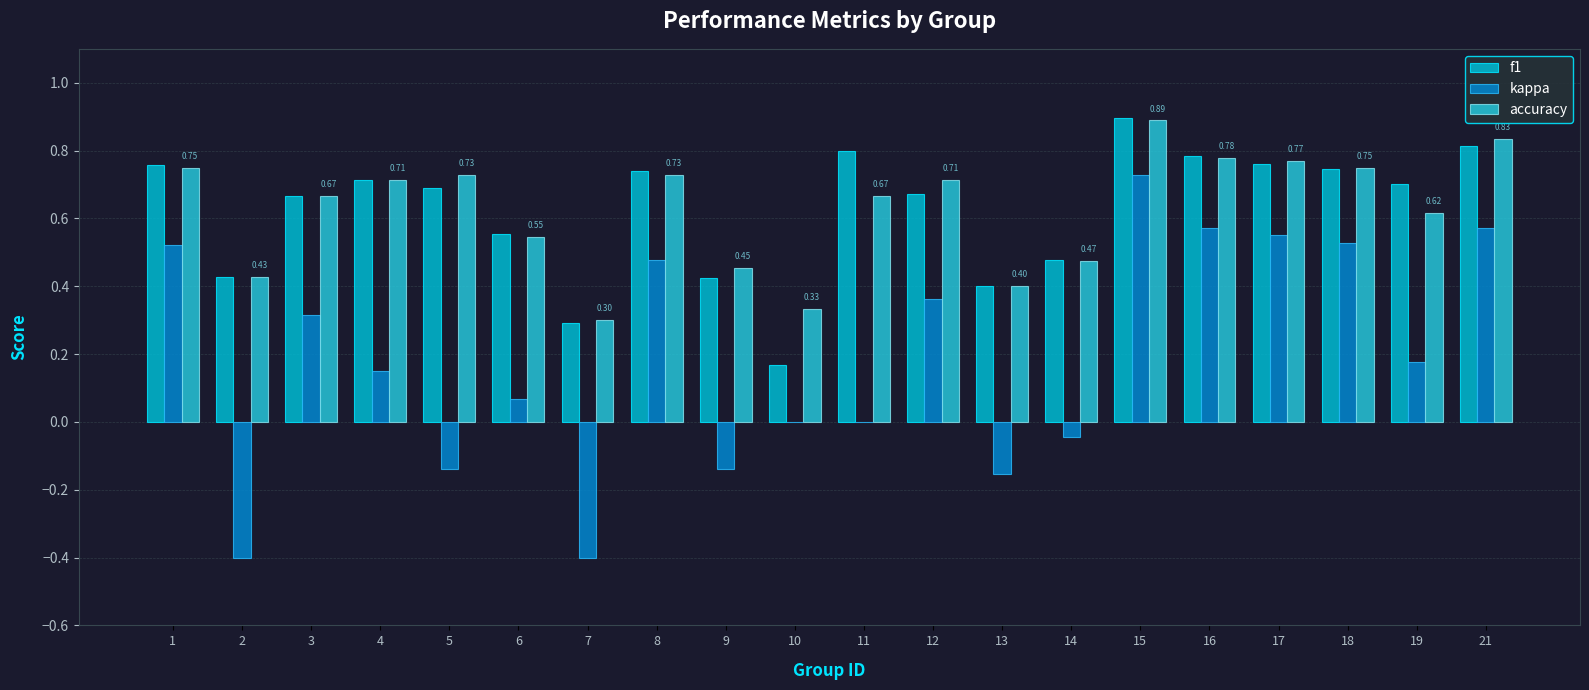

What is the minimum value shown in the chart?

-0.4